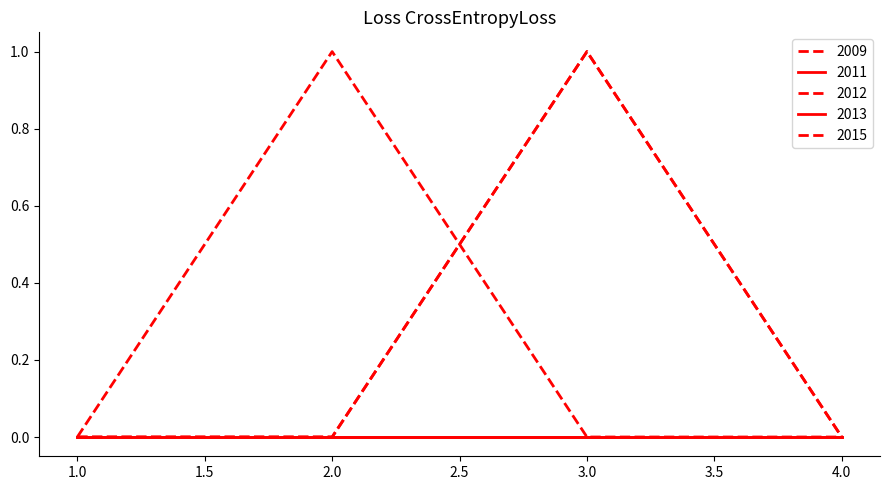

What is the sum of all 2012 values?

1